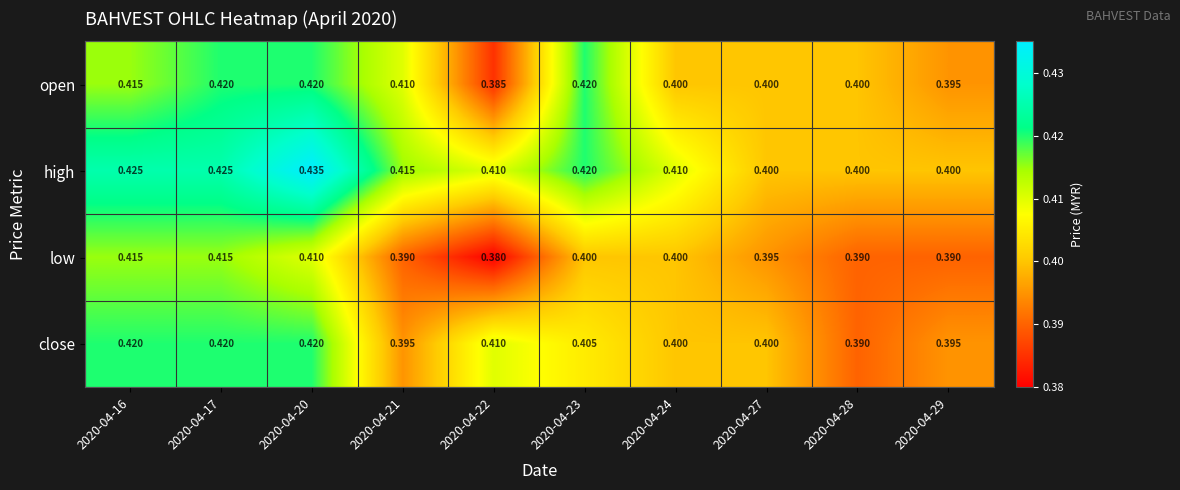

Which series changed the most between 2020-04-16 and 2020-04-22?

low